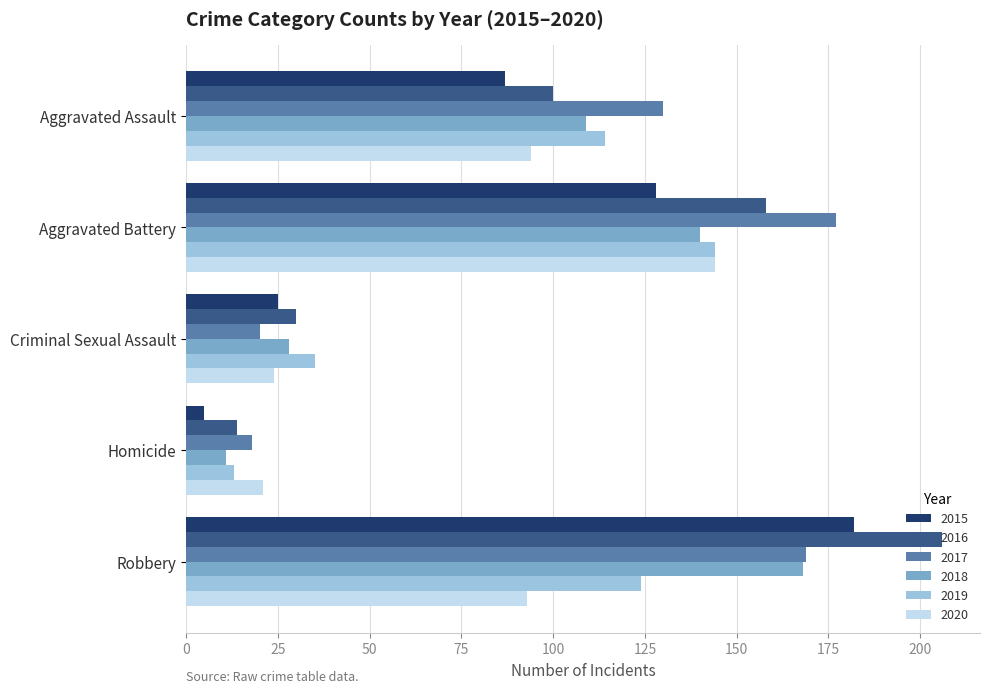

What is the difference between the maximum and minimum values in the 2018 series?

157